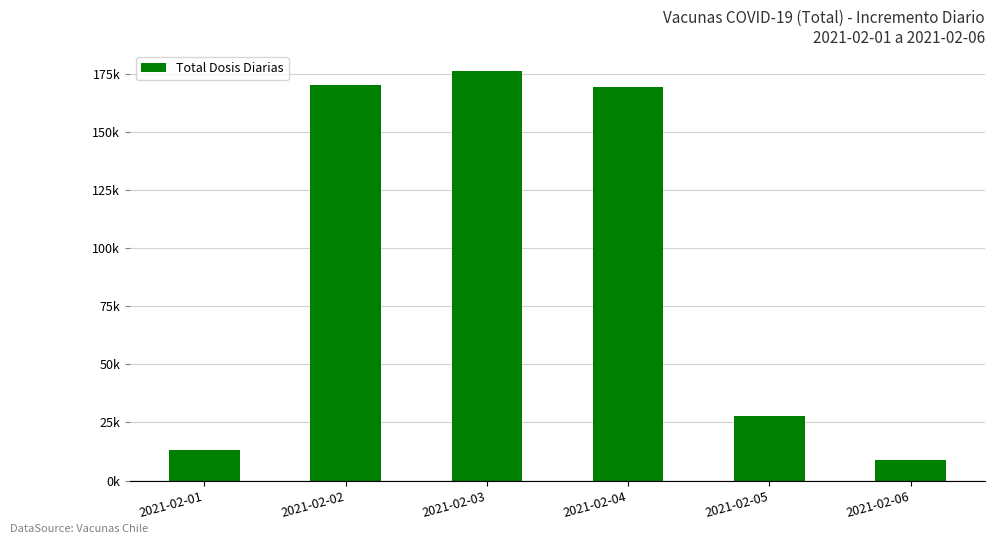

Reading left to right, transcribe all the data shown in this chart.

2021-02-01=13196	2021-02-02=170359	2021-02-03=176135	2021-02-04=169346	2021-02-05=27856	2021-02-06=8636